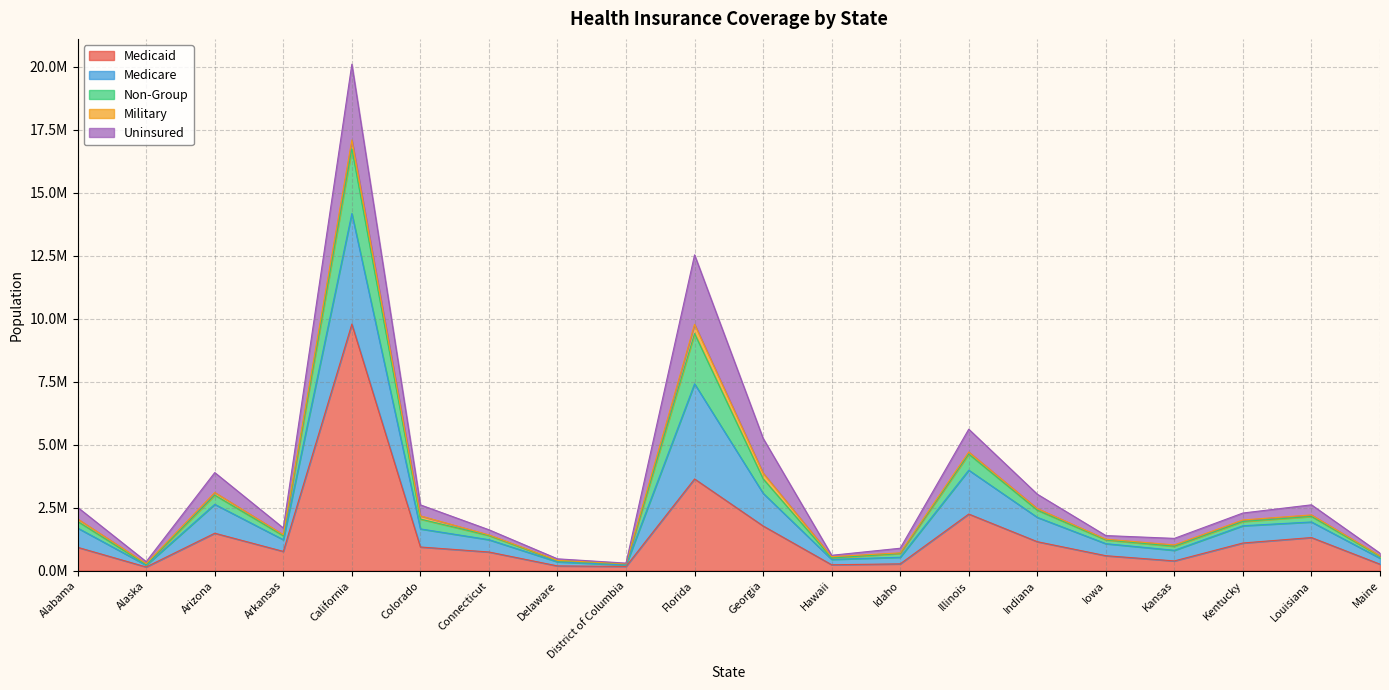

What are all the series names shown in the legend?

Medicaid, Medicare, Non-Group, Military, Uninsured